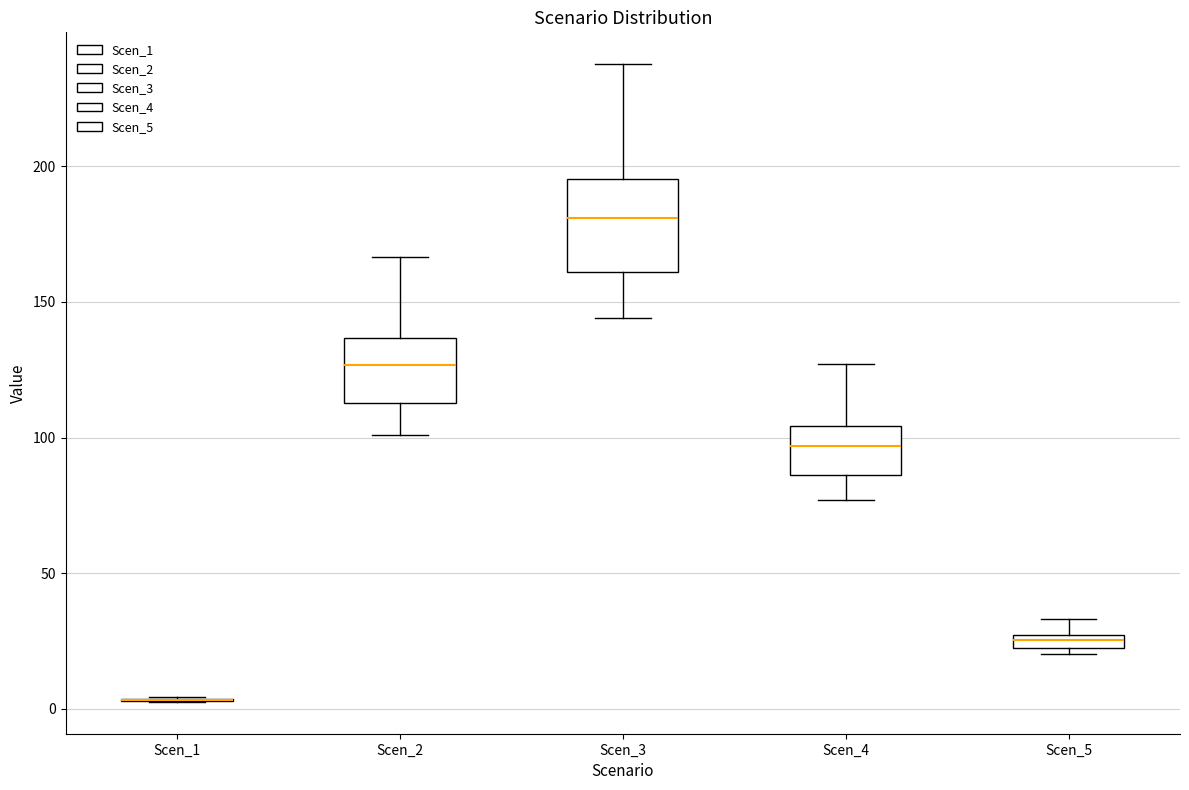

Comparing the boxes themselves (not the whiskers), which one is the tallest?

Scen_3